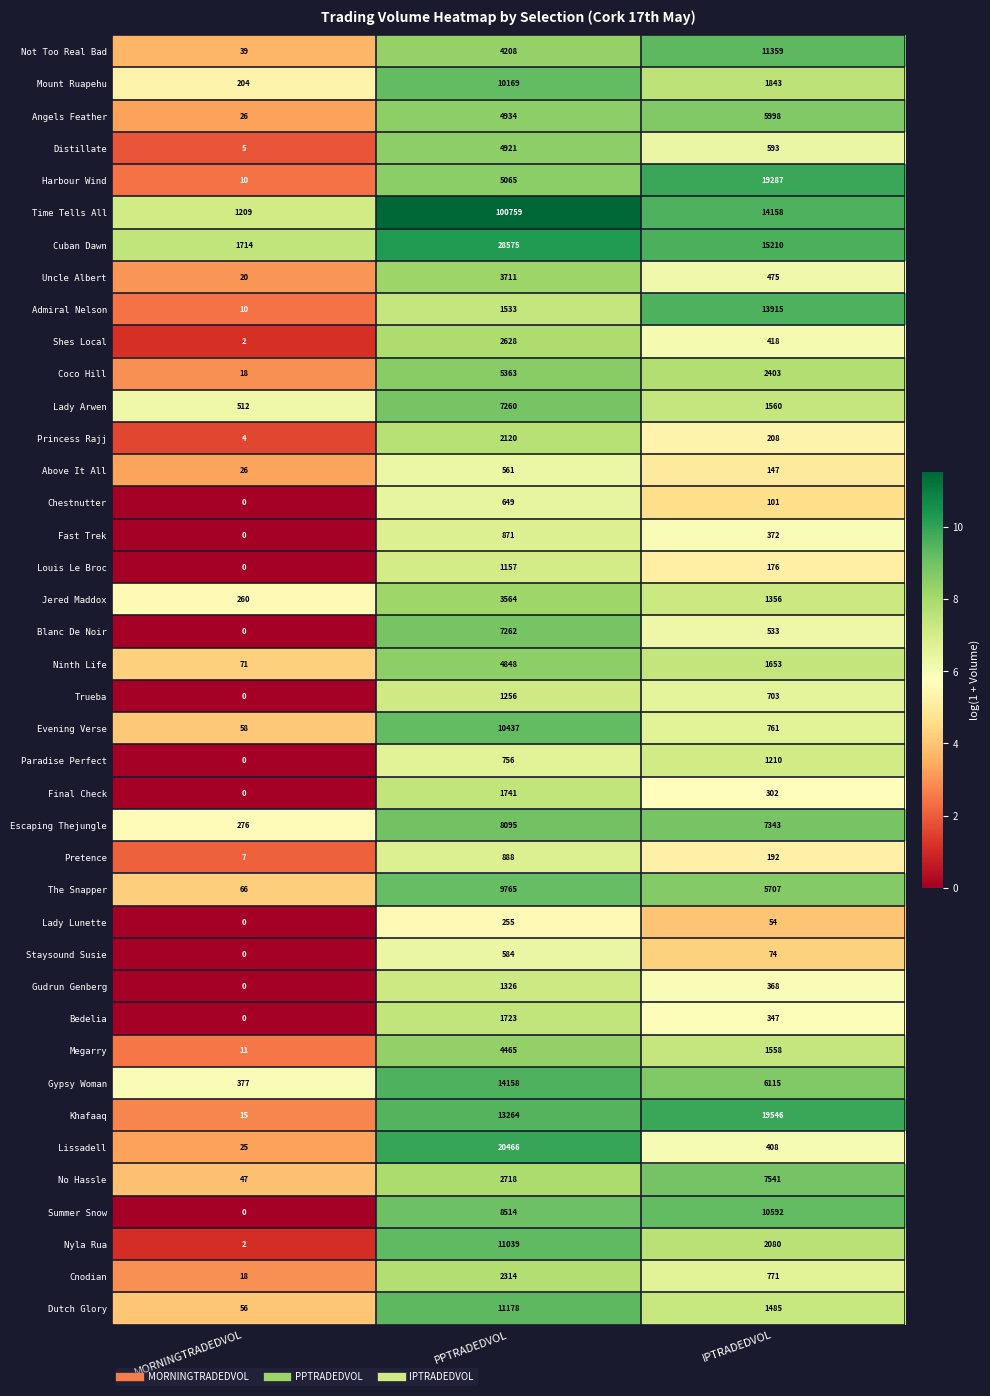

Which series has the widest spread of values?

Time Tells All